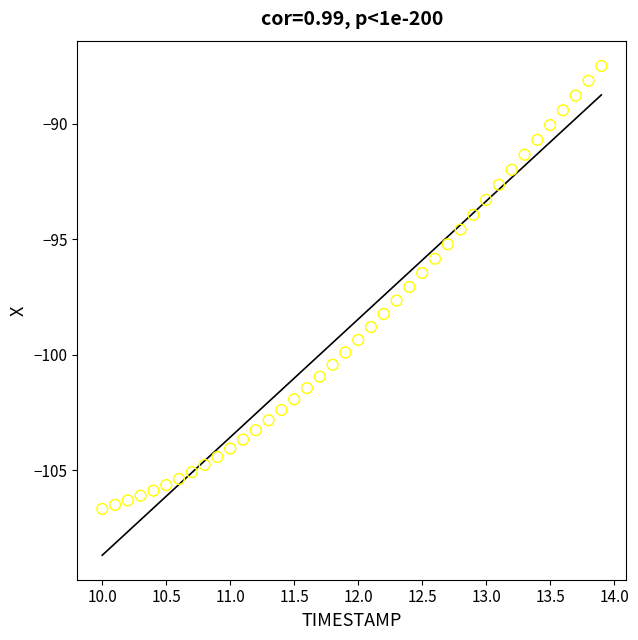

What is the range of X values (max minus min)?

3.9